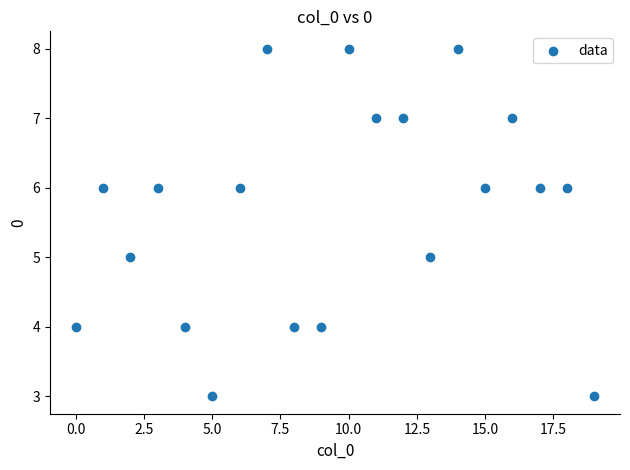

What is the range of Y values (max minus min)?

5